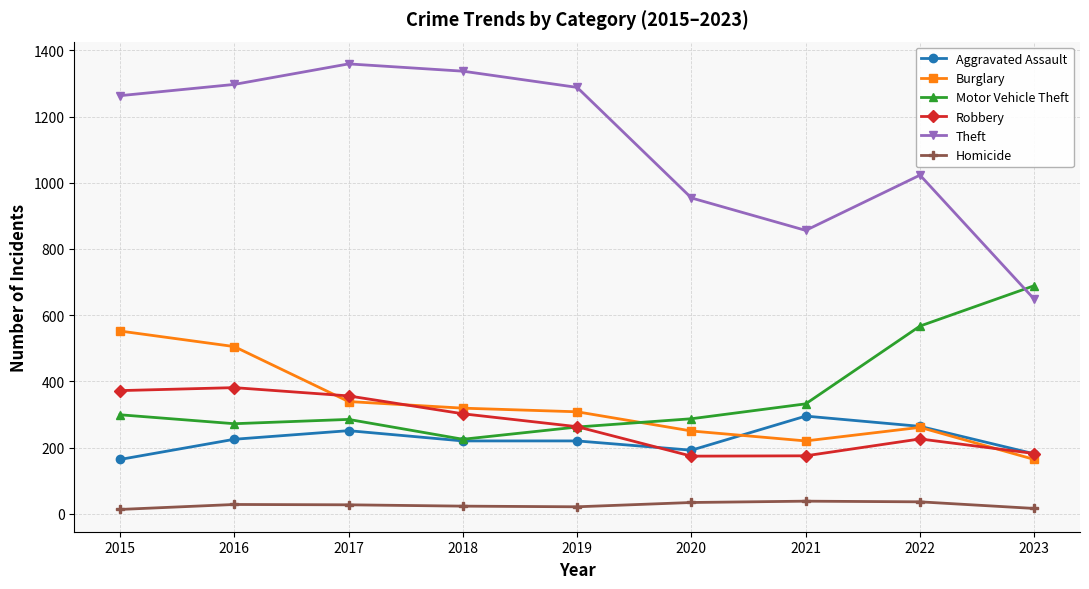

What is the difference between the Theft values at 2023 and 2015?

615